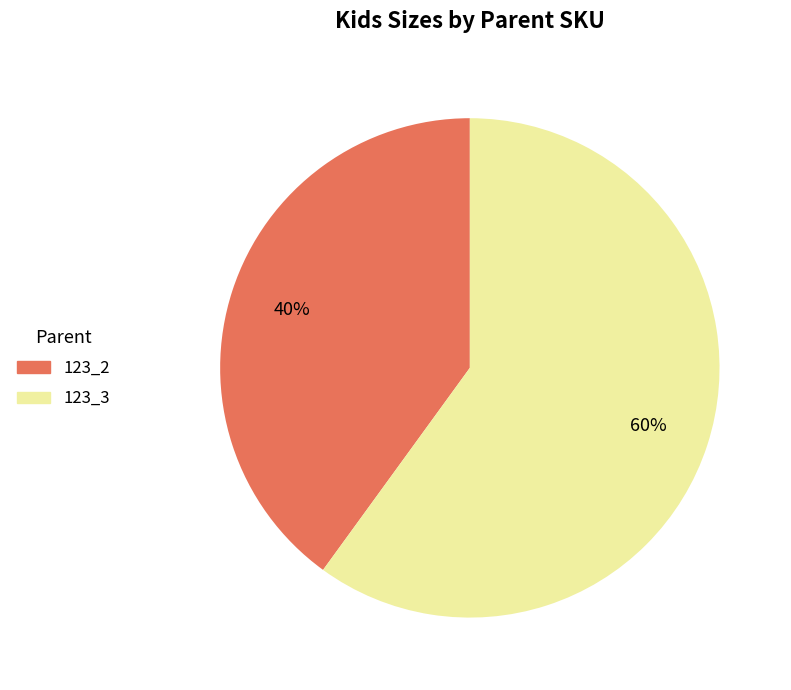

The 123_2 slice represents 40% of the pie. True or false?

True